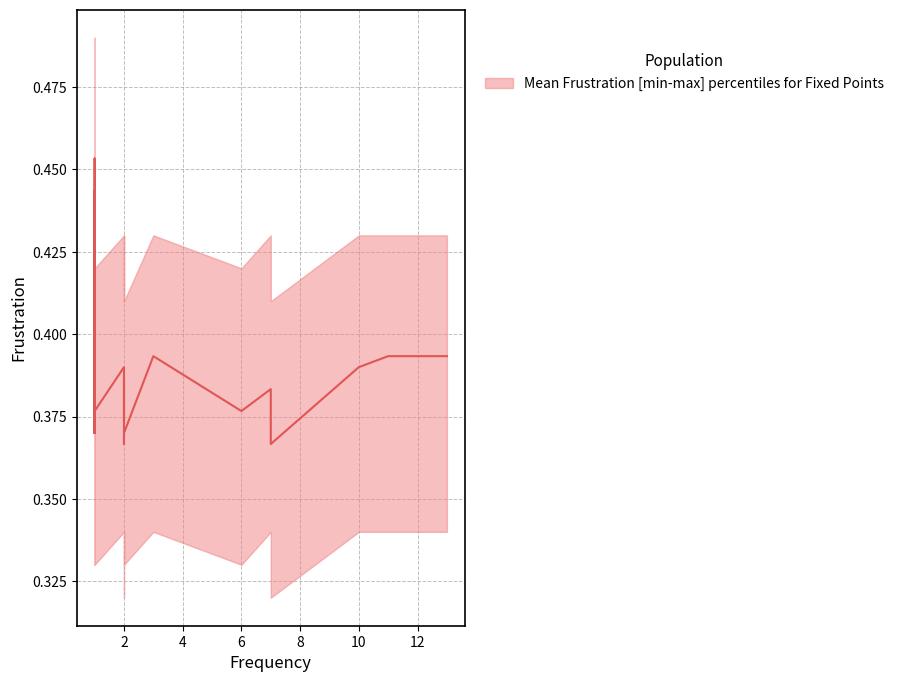

What is the label of the 18th point from the right?

1